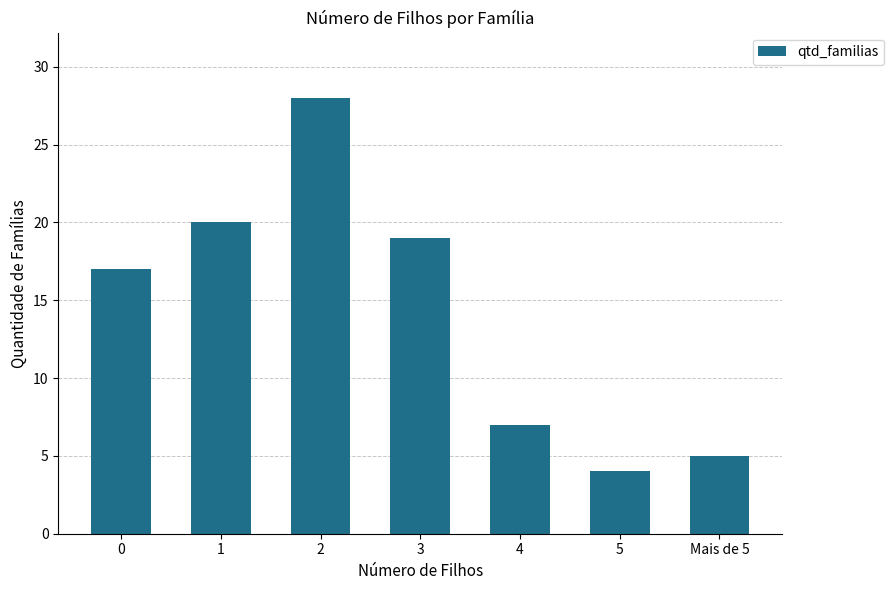

Which category has the highest value across all series?

2